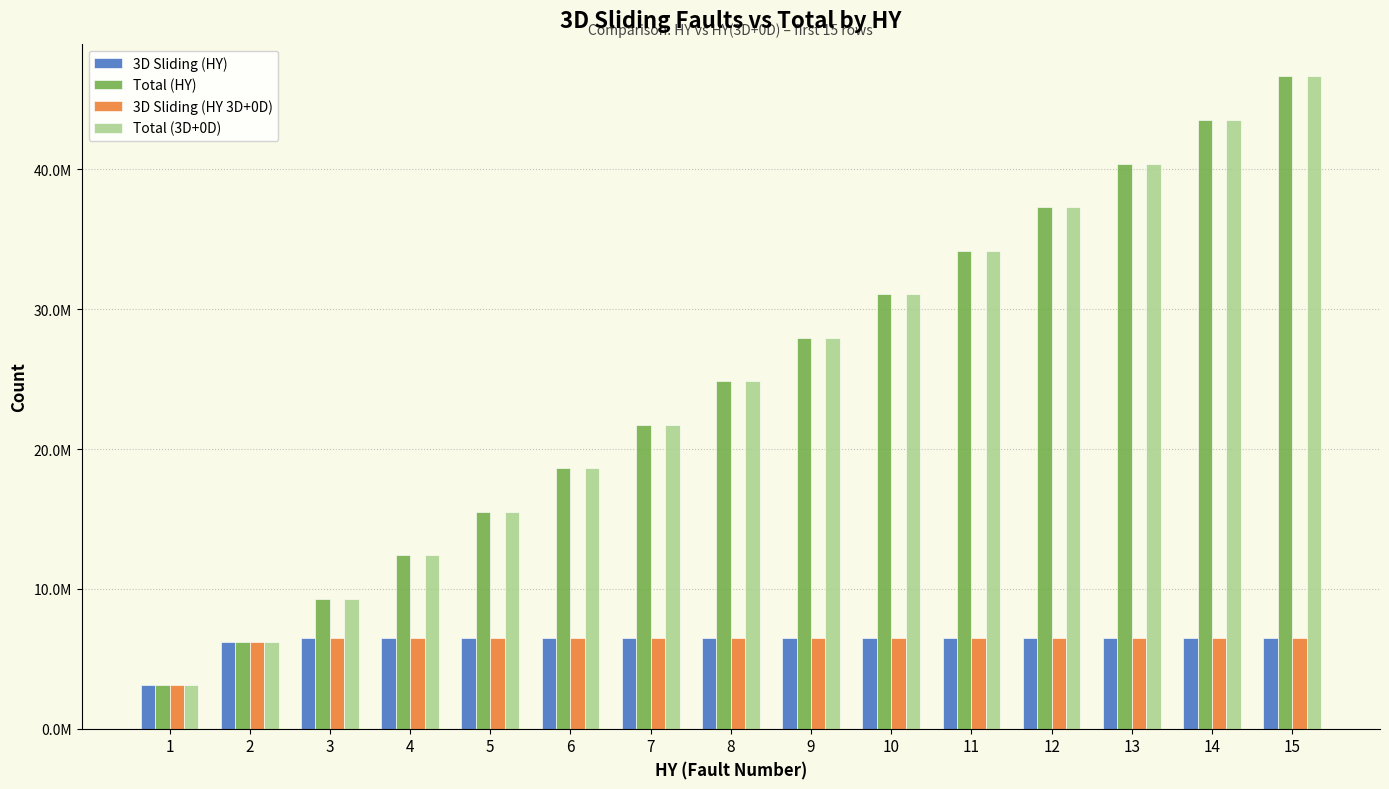

What are all the series names shown in the legend?

3D Sliding (HY), Total (HY), 3D Sliding (HY 3D+0D), Total (3D+0D)